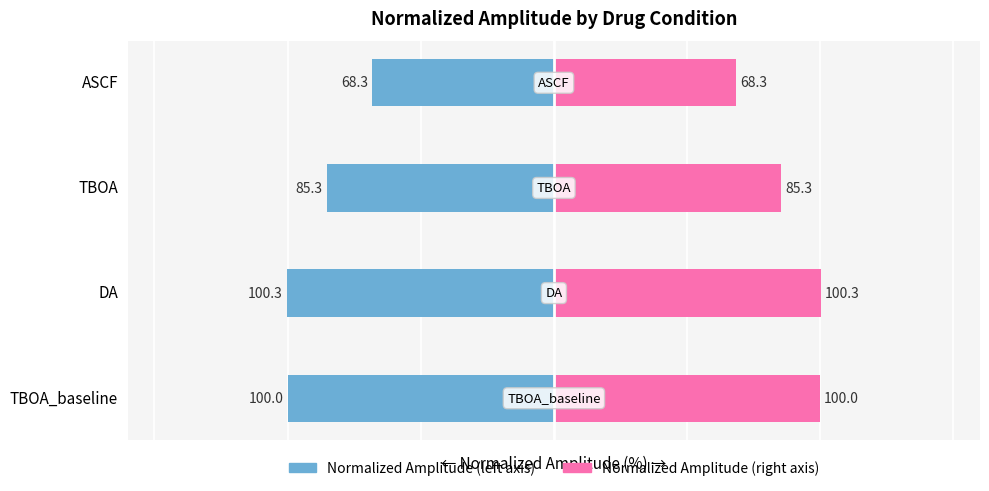

Rank the categories by Normalized Amplitude (right) value from highest to lowest.

DA, TBOA_baseline, TBOA, ASCF